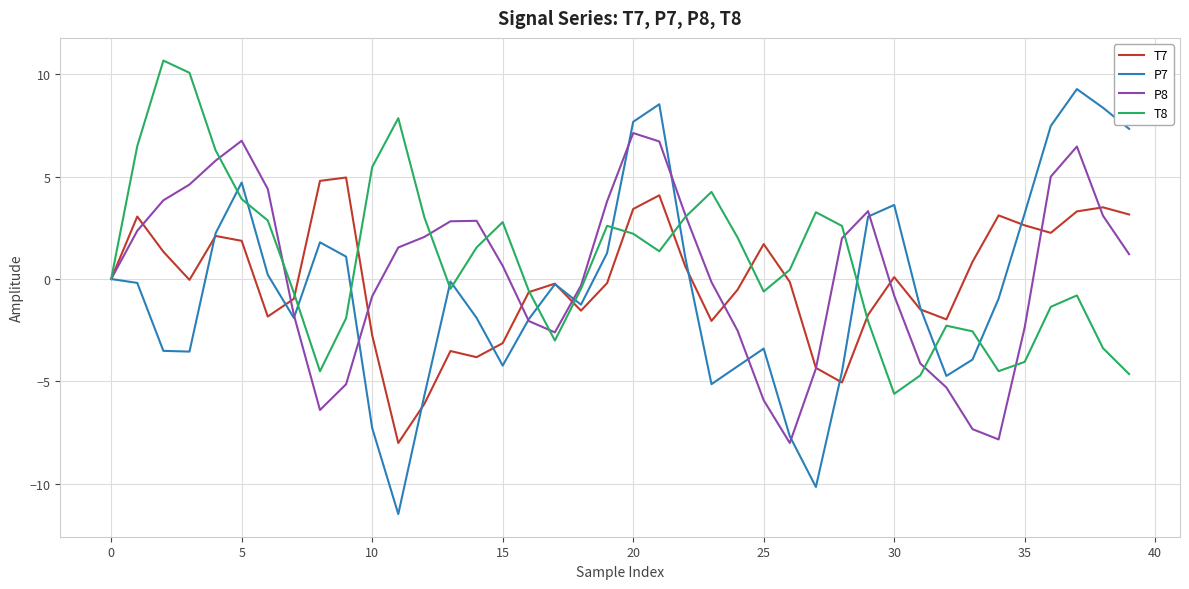

What is the highest value of the T8 series?

10.7